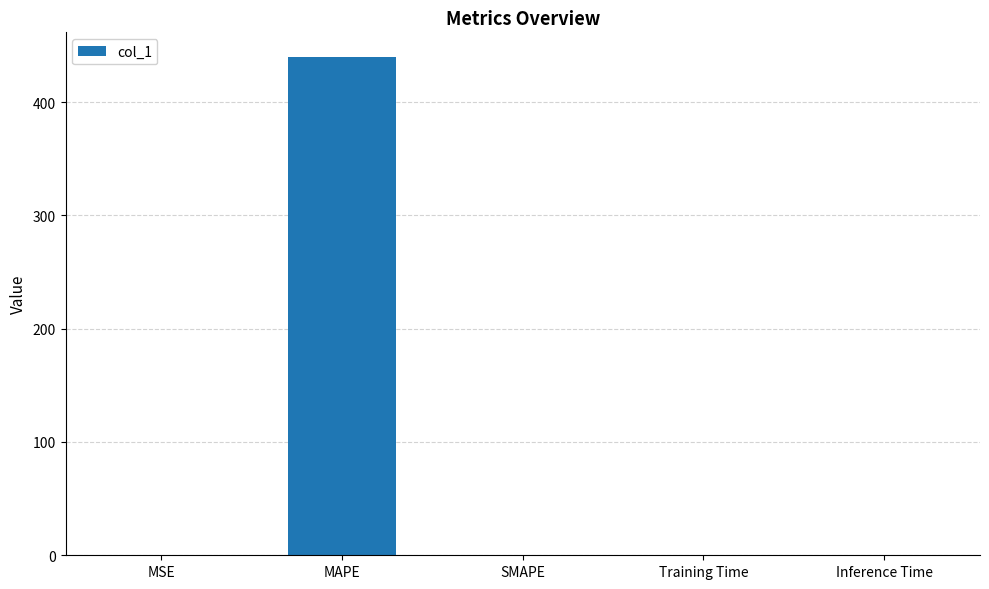

What is the maximum value shown in the chart?

439.5